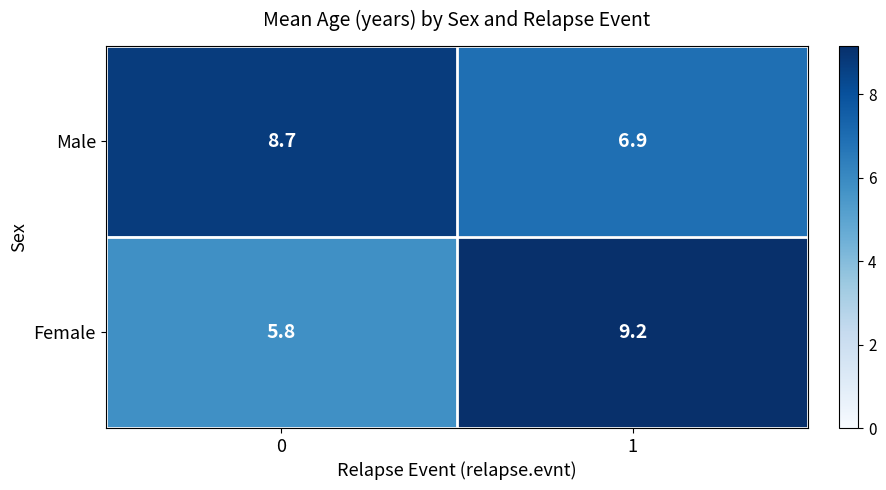

Which series has the largest range (max minus min)?

Female